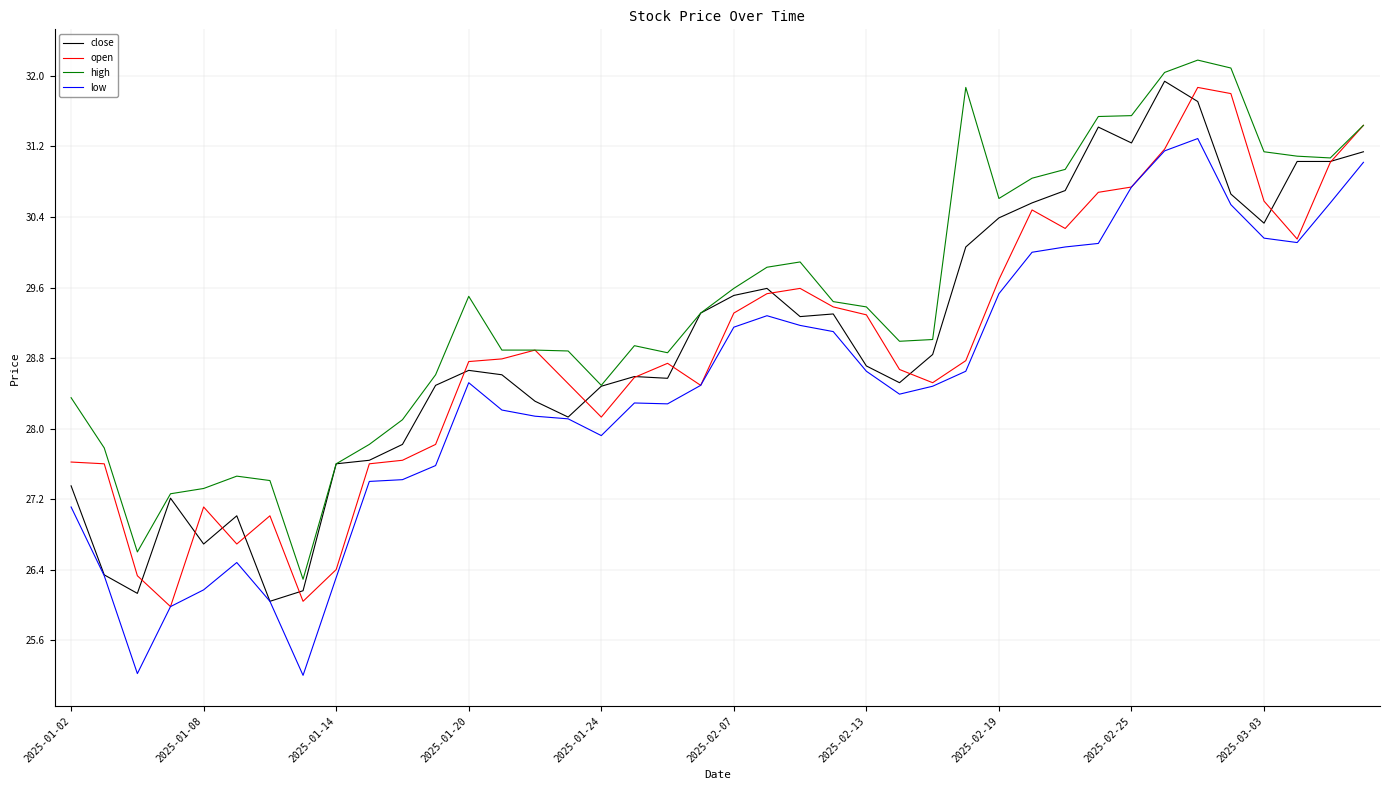

True or false: high and low cross at least once.

False